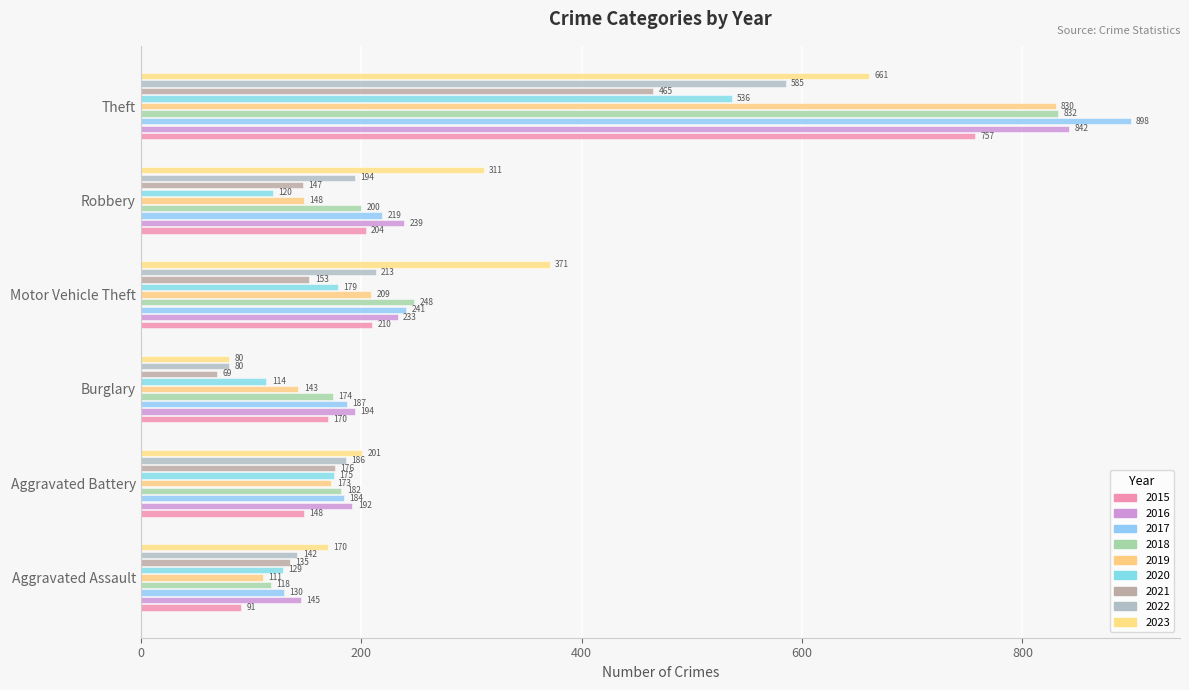

Count the number of data series in this chart.

9